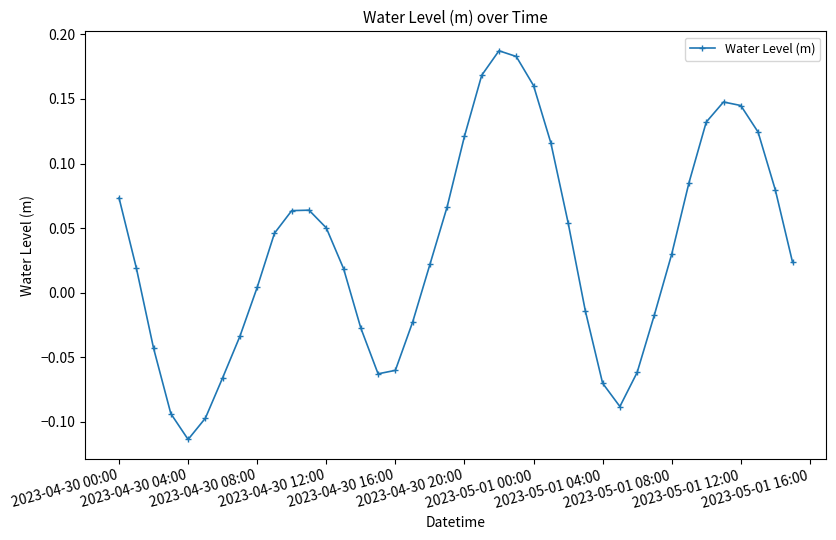

What is the difference between the second highest and second lowest values?

0.3